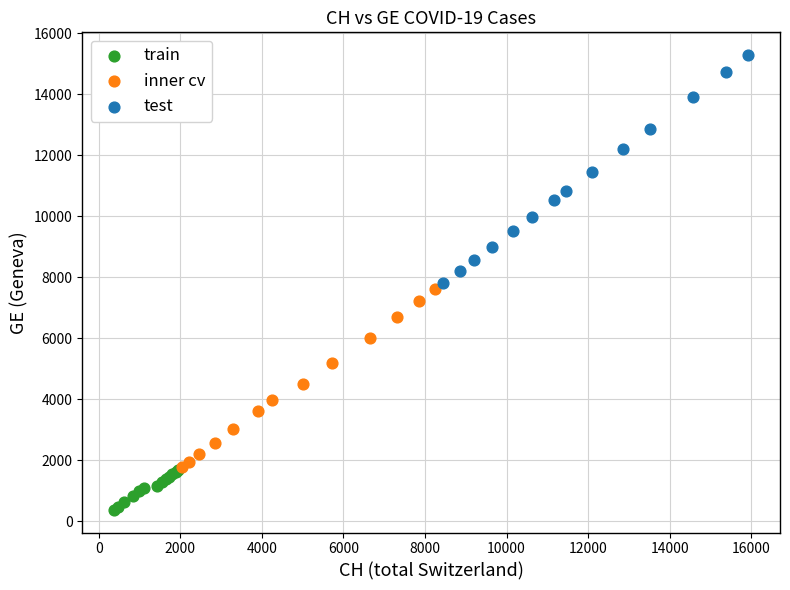

Which series reaches the maximum Y coordinate?

test